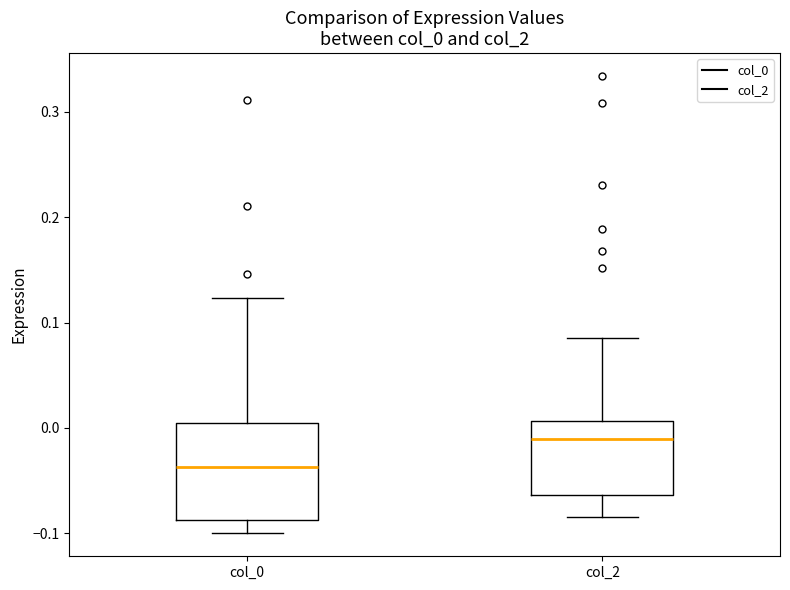

Which box's median line is the lowest?

col_0